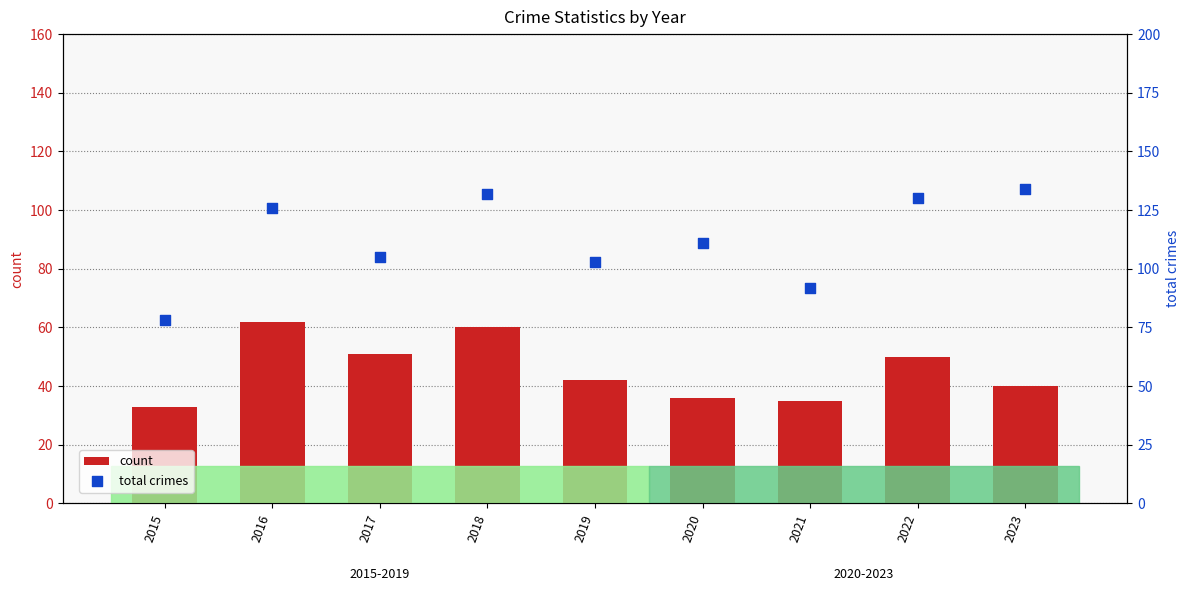

What are all the series names shown in the legend?

count, total crimes